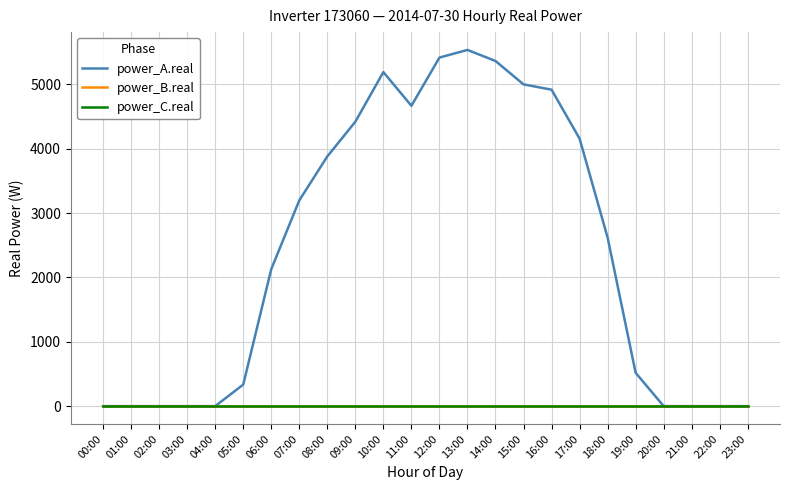

Where is power_C.real nearest to the value 0?

00:00